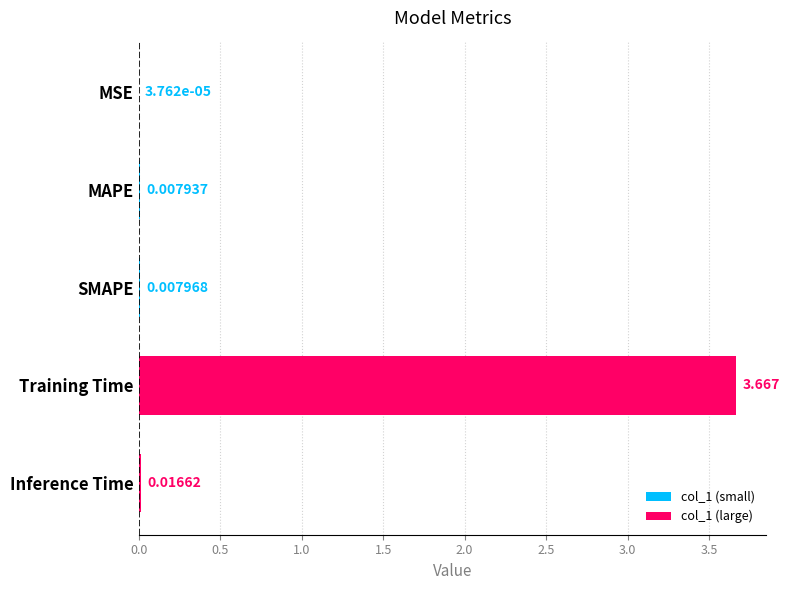

Between Training Time and MAPE, which is larger?

Training Time